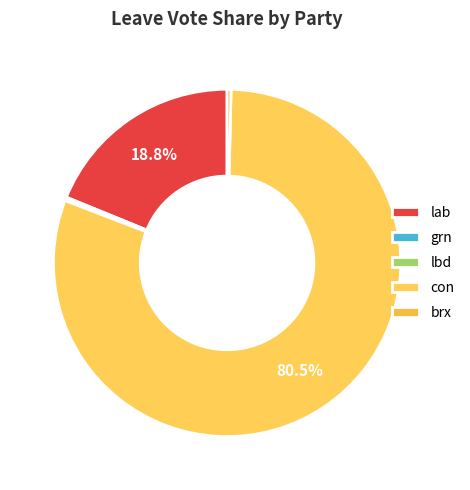

How many segments does this pie chart have?

5